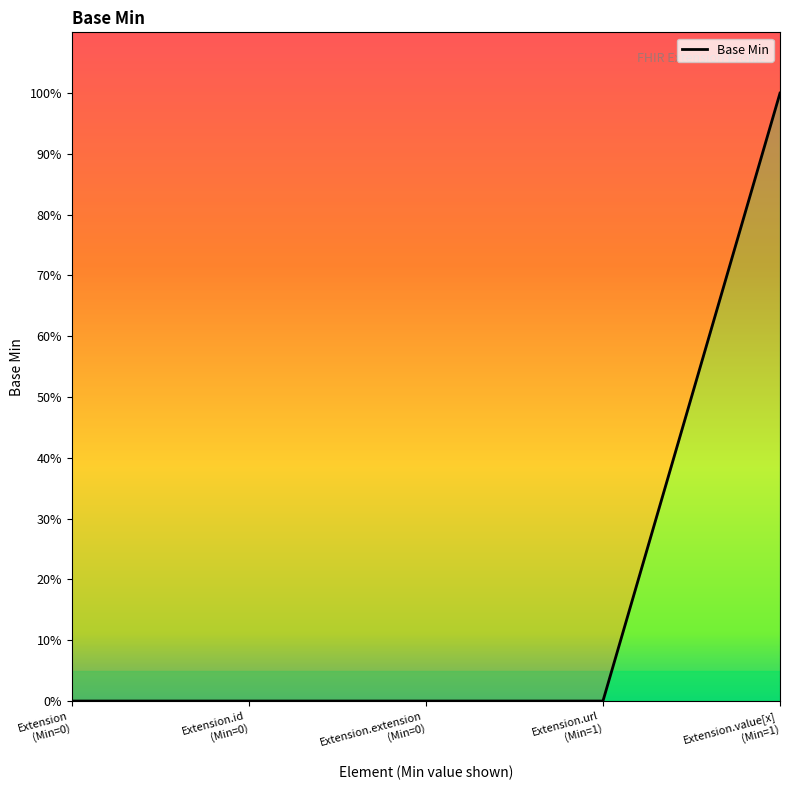

At which category does the chart reach its minimum across all series?

Extension (Min=0)